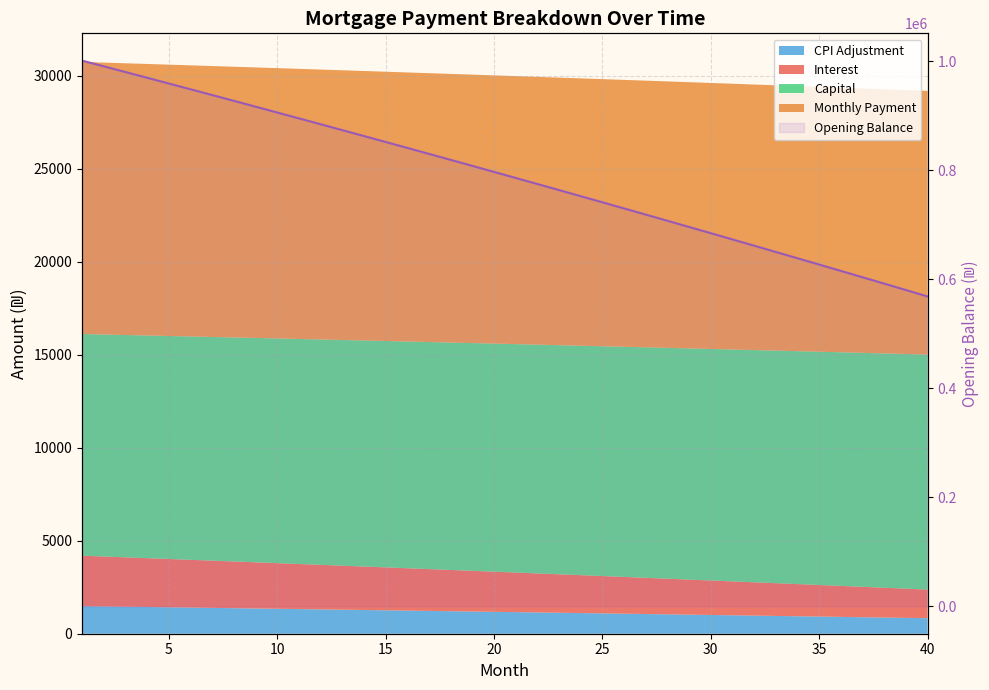

What is the difference between the maximum and minimum values?

432684.6